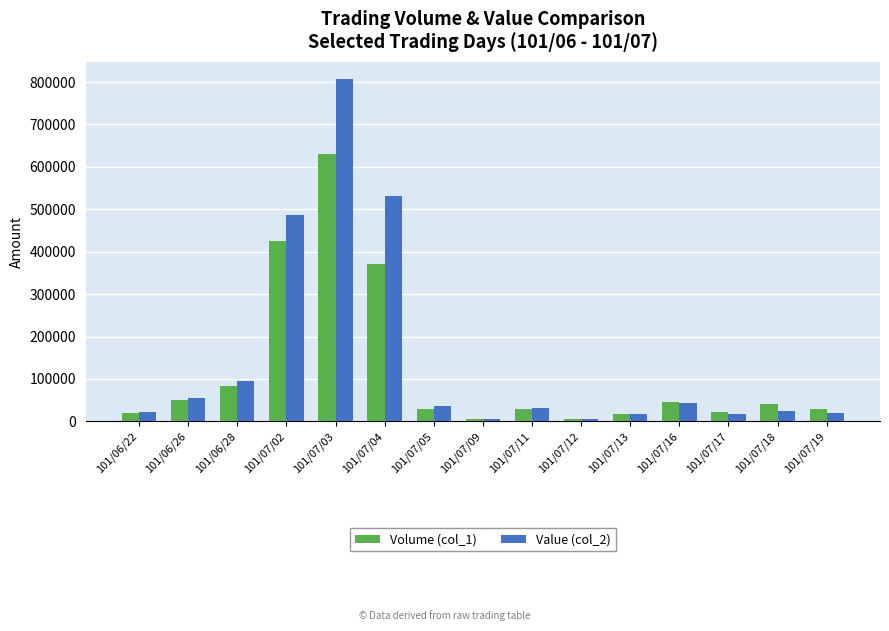

Is it true that Value (col_2) equals 24000 at 101/07/18?

True